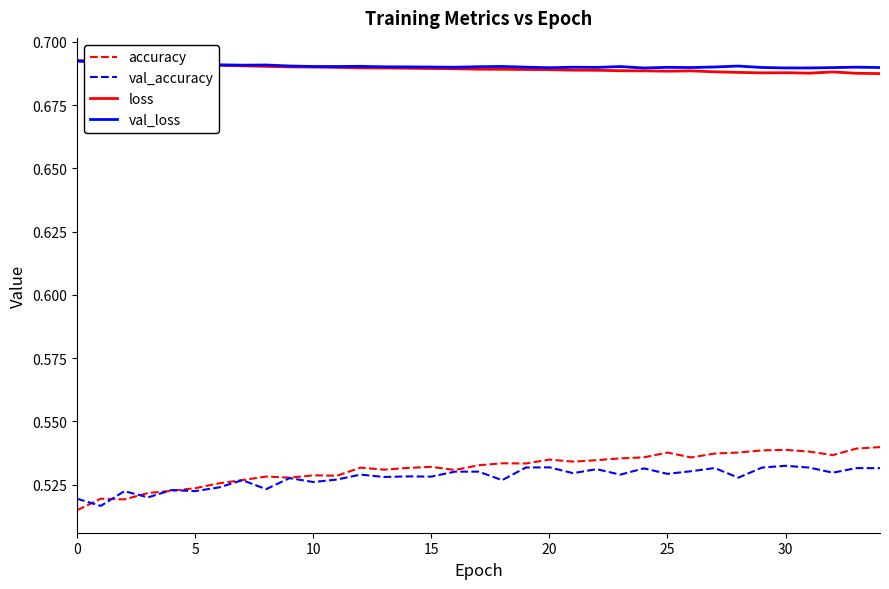

Which series has the widest spread of values?

accuracy